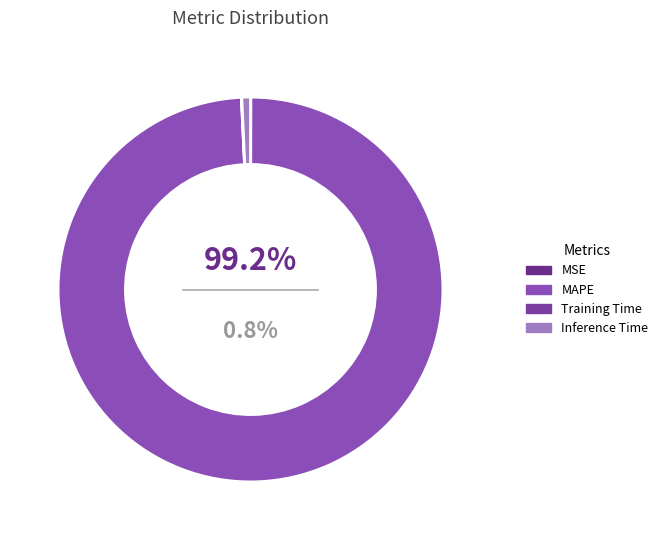

Combined, what portion of the pie is Inference Time and Training Time?

0.8%